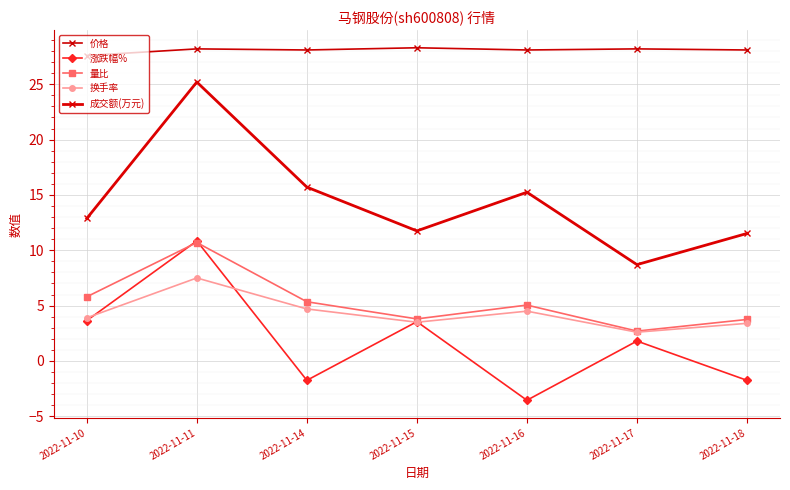

What are all the series names shown in the legend?

价格, 涨跌幅%, 量比, 换手率, 成交额(万元)